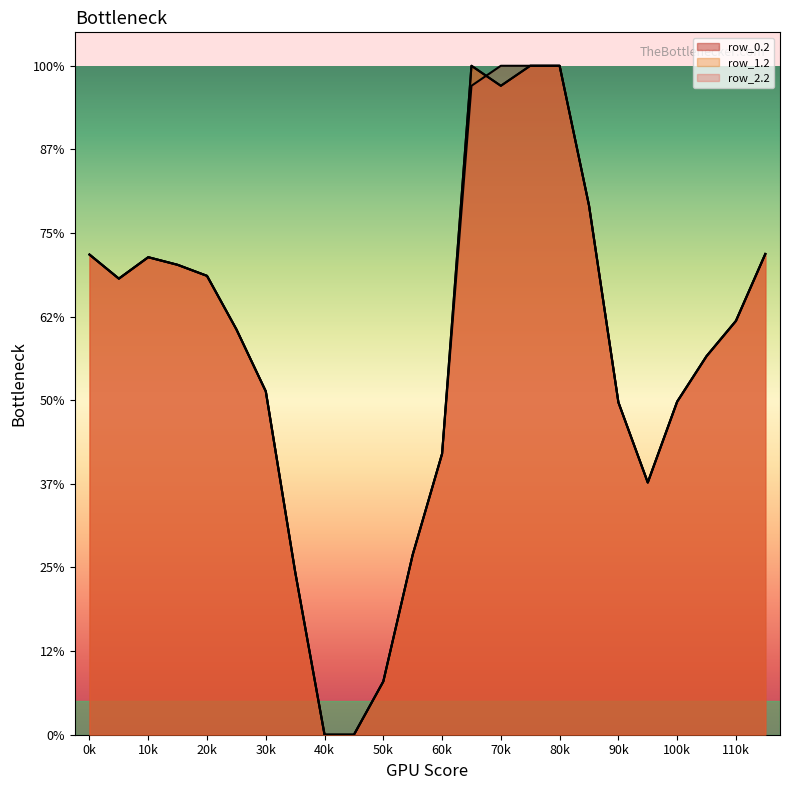

Which series has the largest total across all categories?

row_0.2